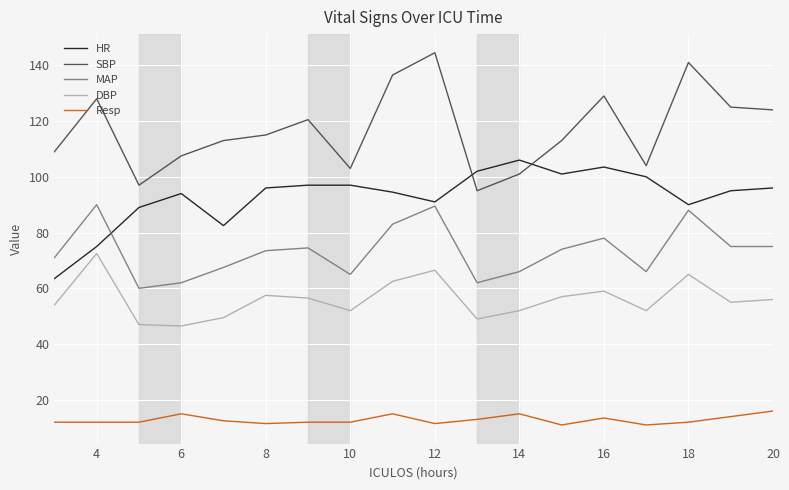

Rank the series by their average value, from lowest to highest.

Resp, DBP, MAP, HR, SBP